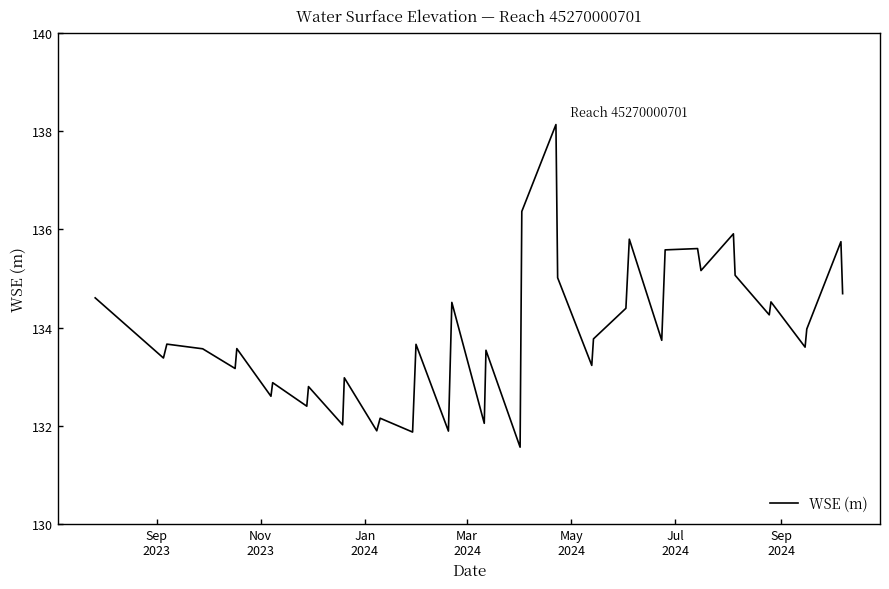

What is the maximum value shown in the chart?

138.1